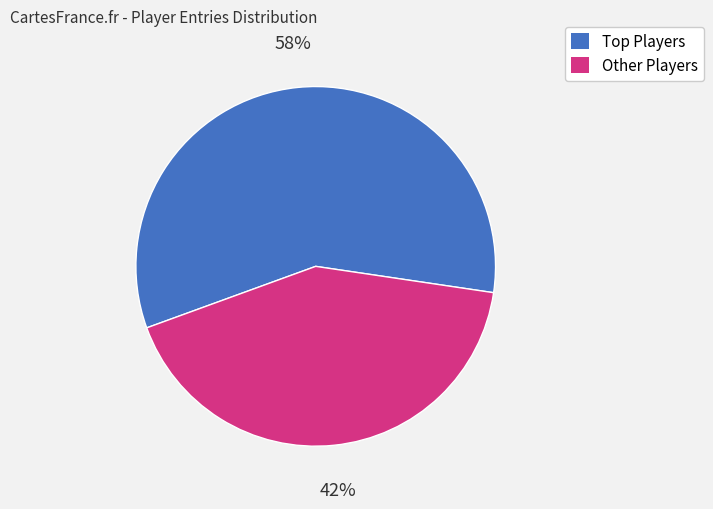

Count the number of slices in the pie.

2